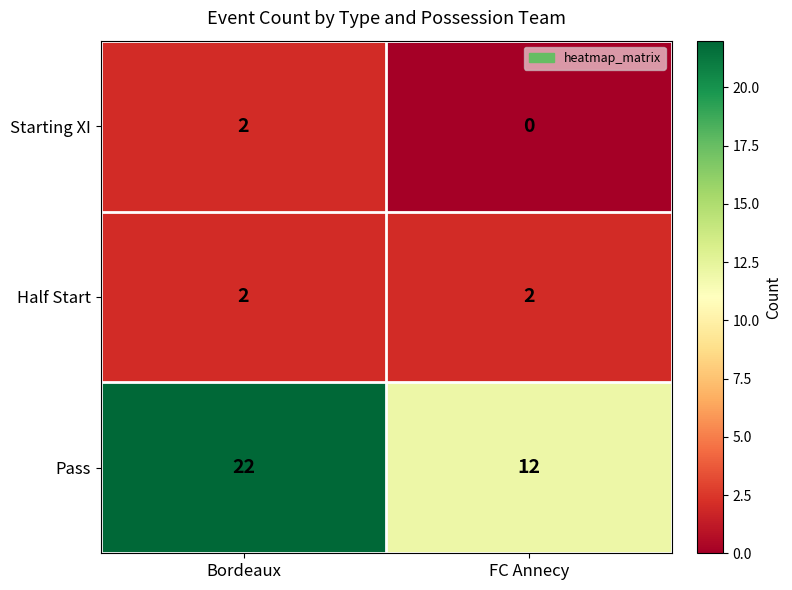

At which category does the chart reach its minimum across all series?

FC Annecy